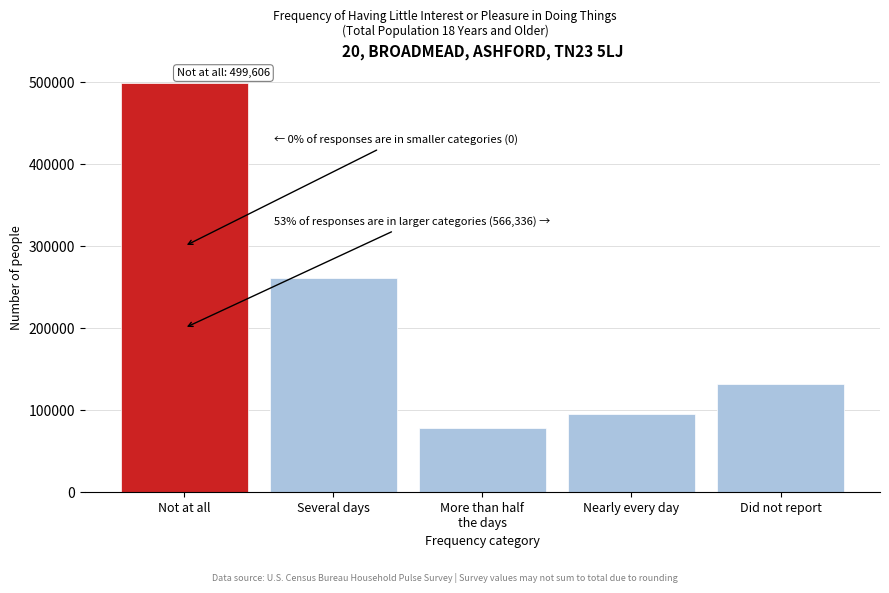

Reading right to left, list all the values displayed in this chart.

132118	94573	78379	261266	499606